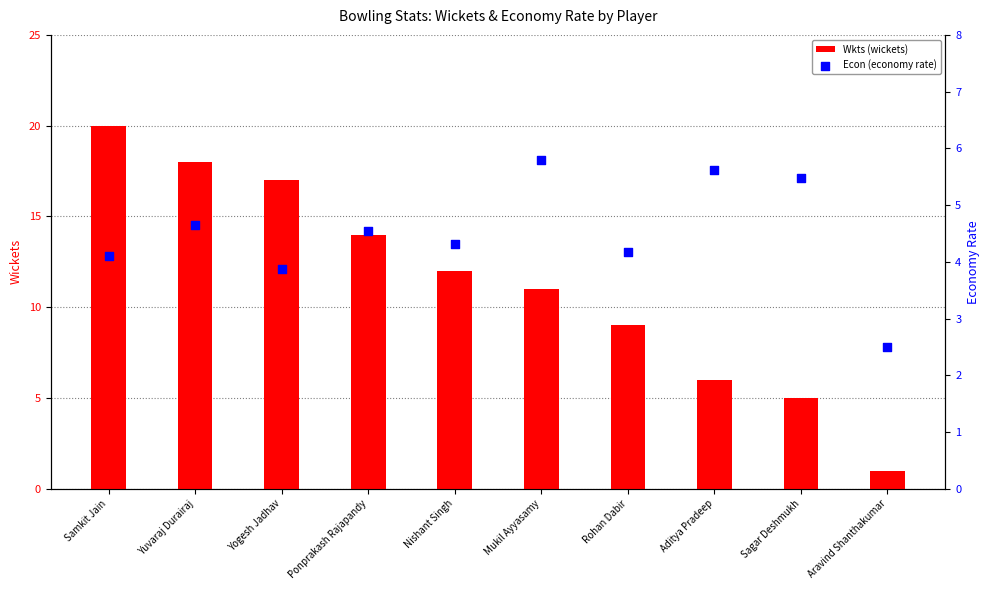

At how many categories does at least one series exceed 7?

7